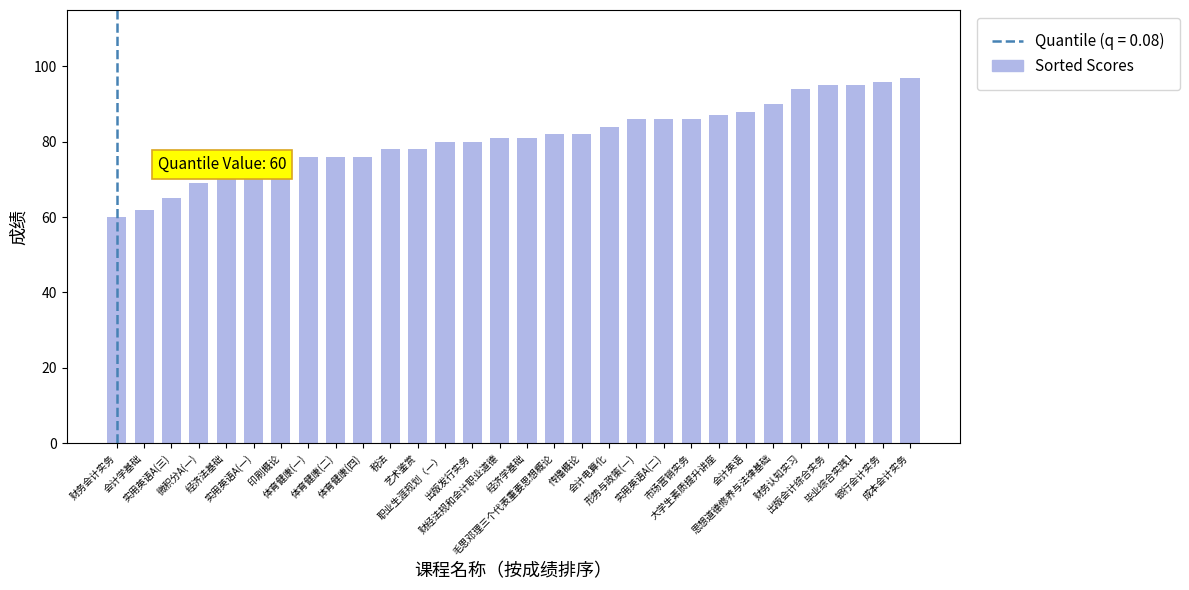

Count the number of categories in the chart.

30